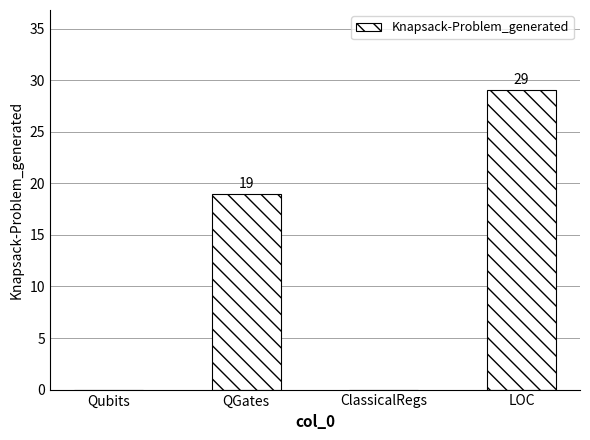

Reading right to left, transcribe all the data shown in this chart.

29	0	19	0